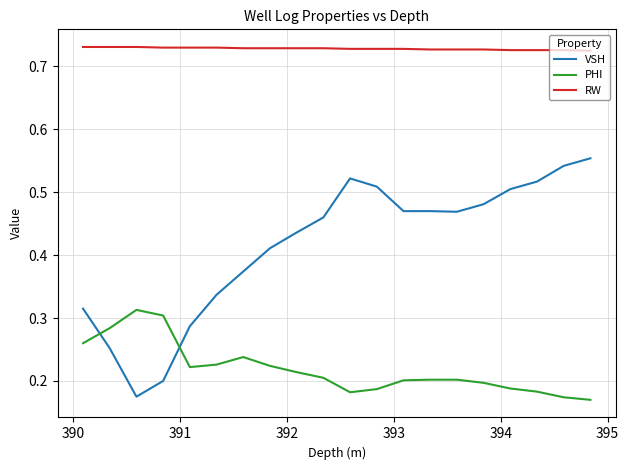

Which series has the largest total across all categories?

RW